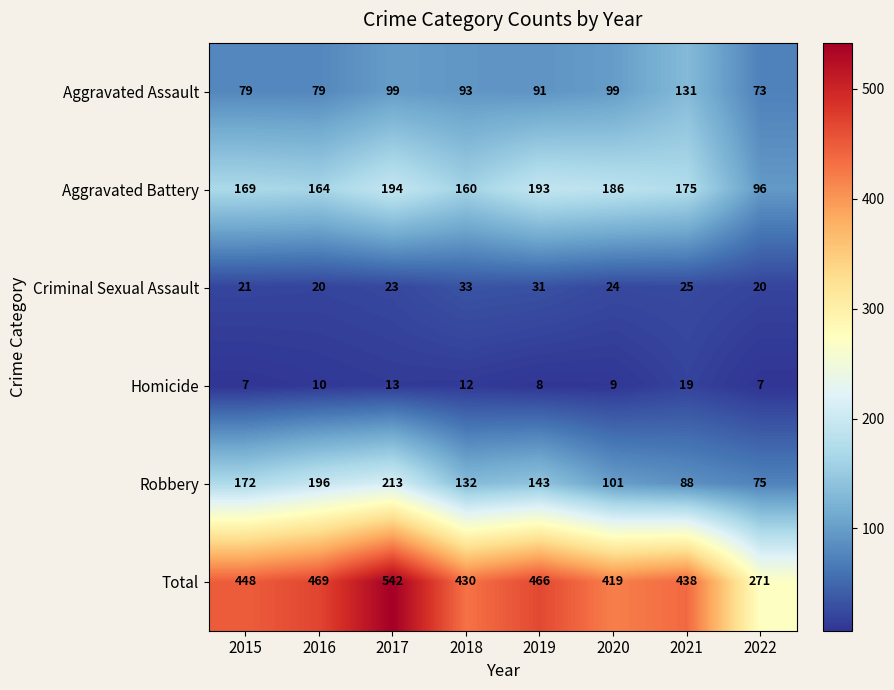

The Homicide series shows 3 at 2016. True or false?

False